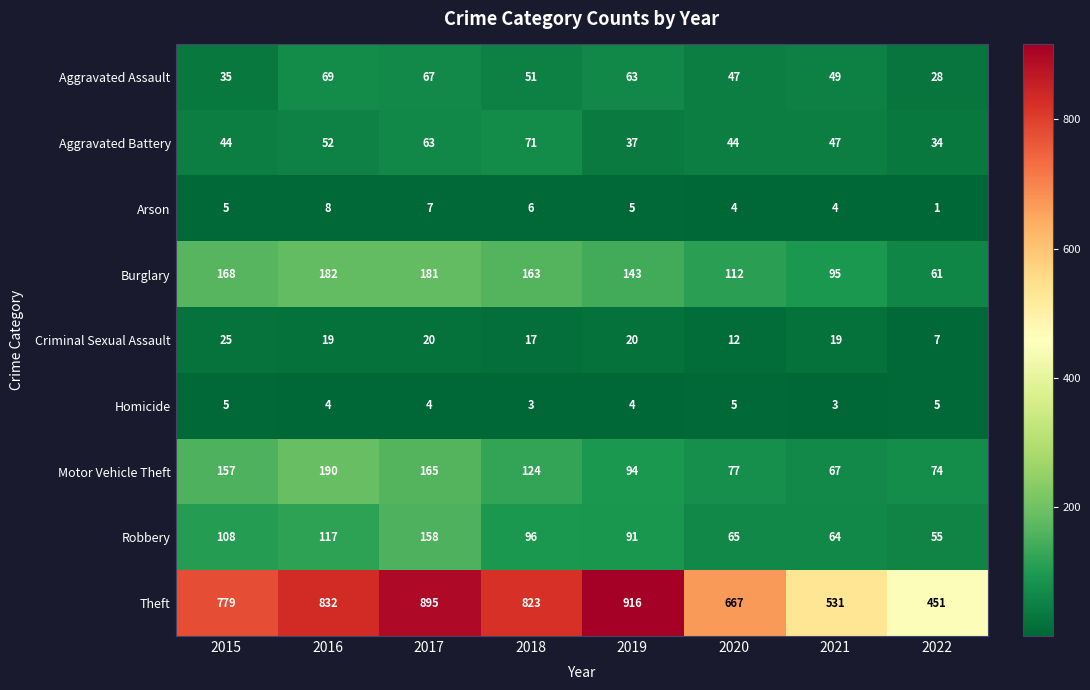

What is the difference between the second highest and second lowest values in the Criminal Sexual Assault series?

8